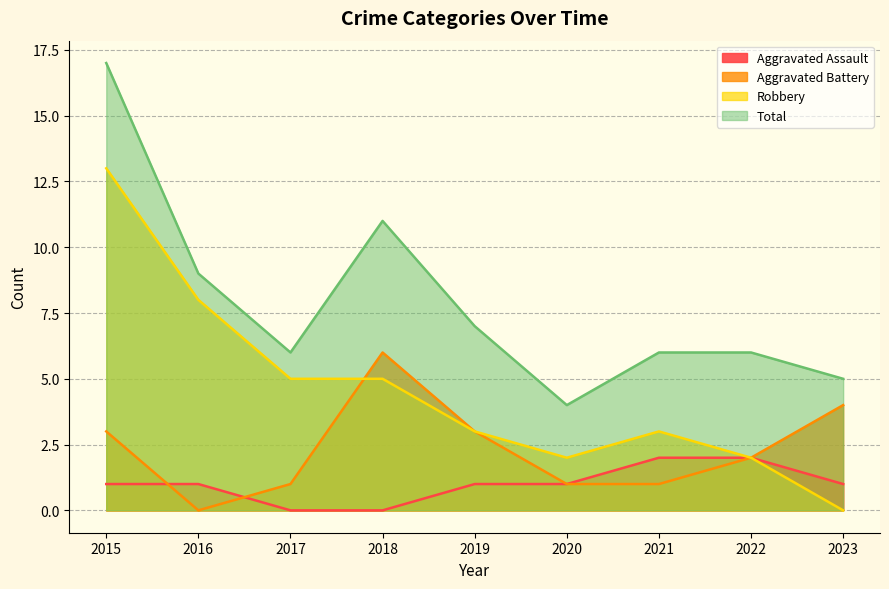

Reading right to left, extract all data points from this chart.

Aggravated Assault: 2023=1	2022=2	2021=2	2020=1	2019=1	2018=0	2017=0	2016=1	2015=1
Aggravated Battery: 2023=4	2022=2	2021=1	2020=1	2019=3	2018=6	2017=1	2016=0	2015=3
Robbery: 2023=0	2022=2	2021=3	2020=2	2019=3	2018=5	2017=5	2016=8	2015=13
Total: 2023=5	2022=6	2021=6	2020=4	2019=7	2018=11	2017=6	2016=9	2015=17